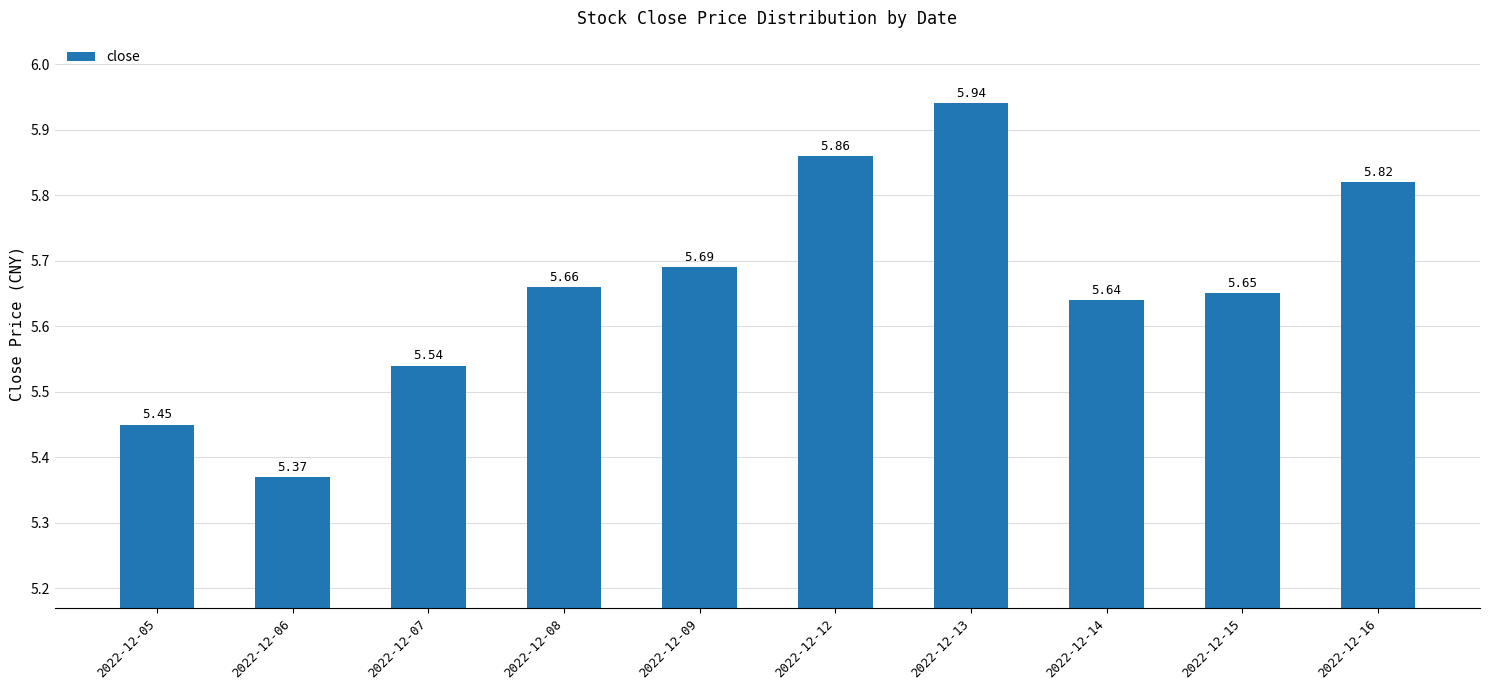

Are the bars horizontal?

No